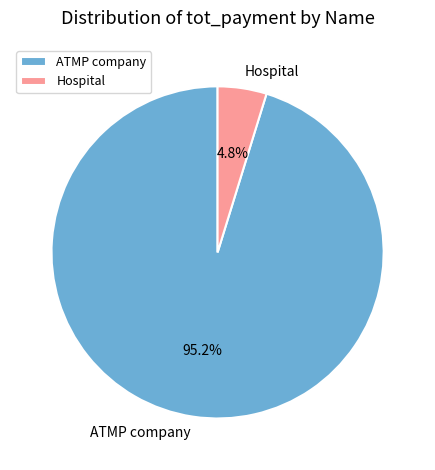

What is the largest slice in the pie chart?

ATMP company